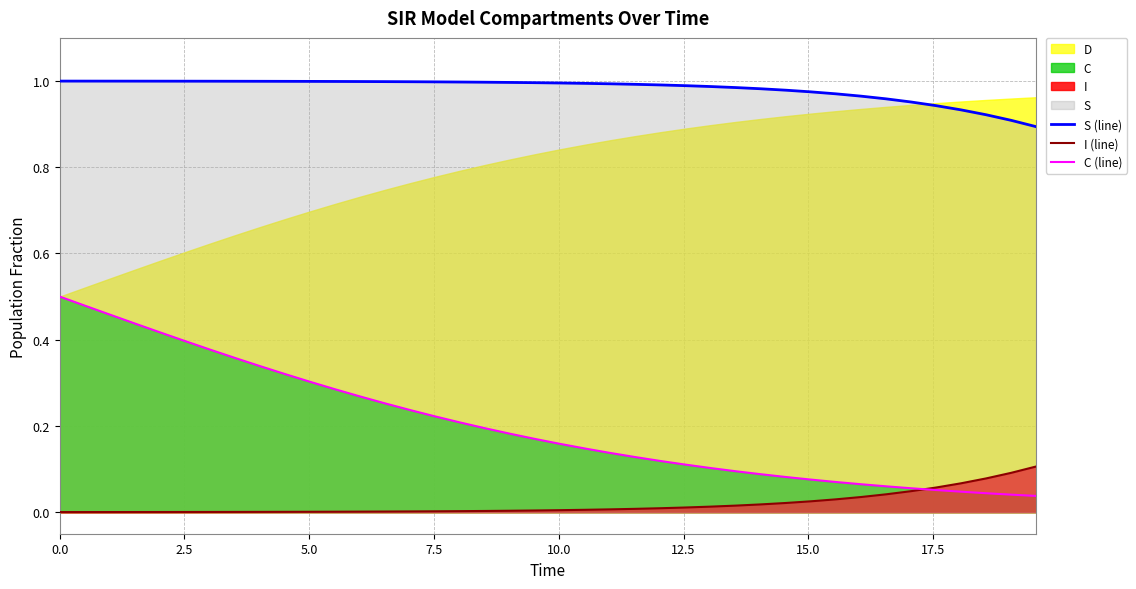

True or false: S (line) and C (line) cross at least once.

False